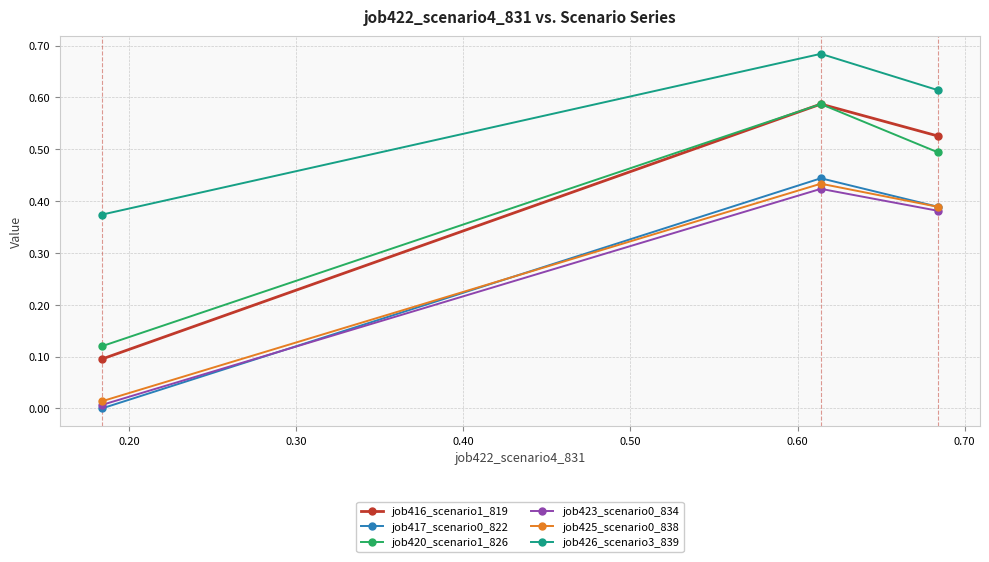

Which series has the widest spread of values?

job416_scenario1_819